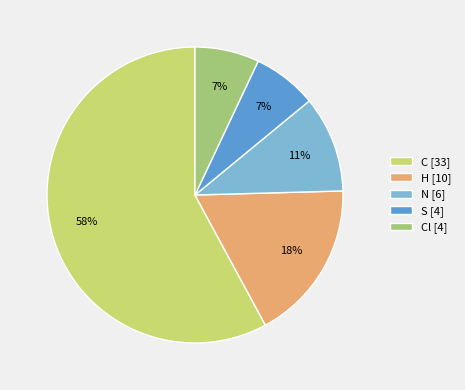

Combined, do H [10] and S [4] account for over 50%?

No